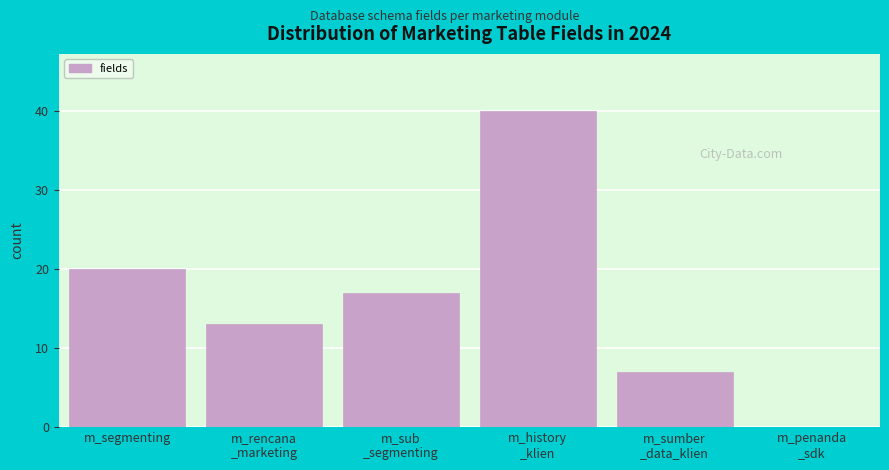

What is the sum of all values?

97